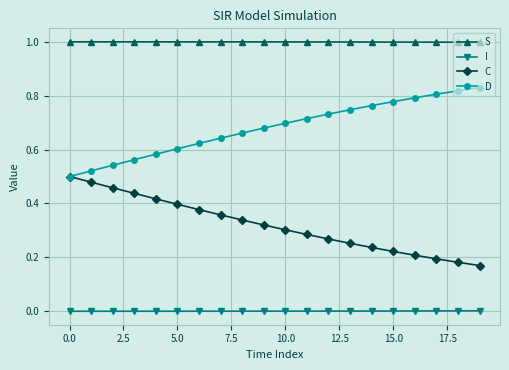

True or false: C and I cross at least once.

False